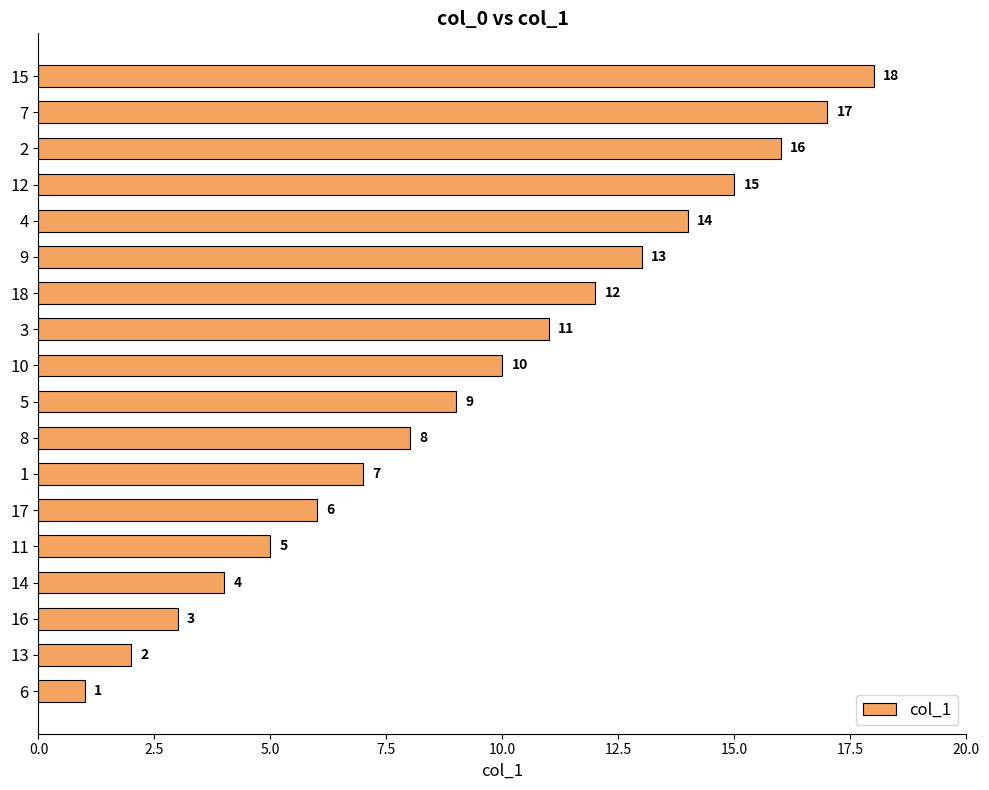

What is the approximate value at 9?

13